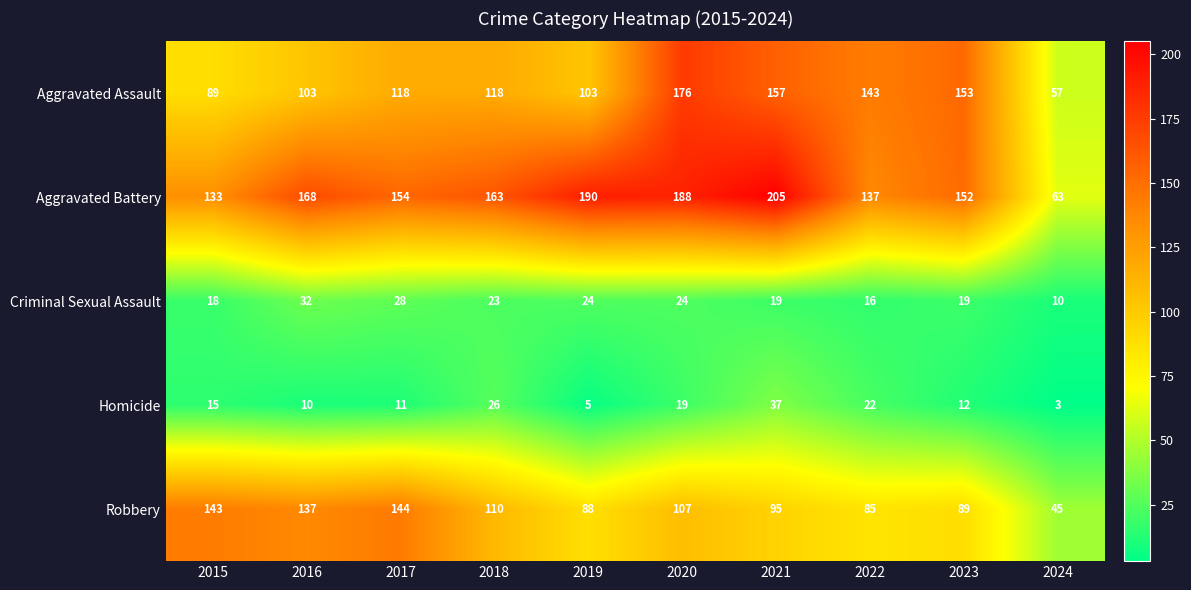

Count the number of categories in the chart.

10